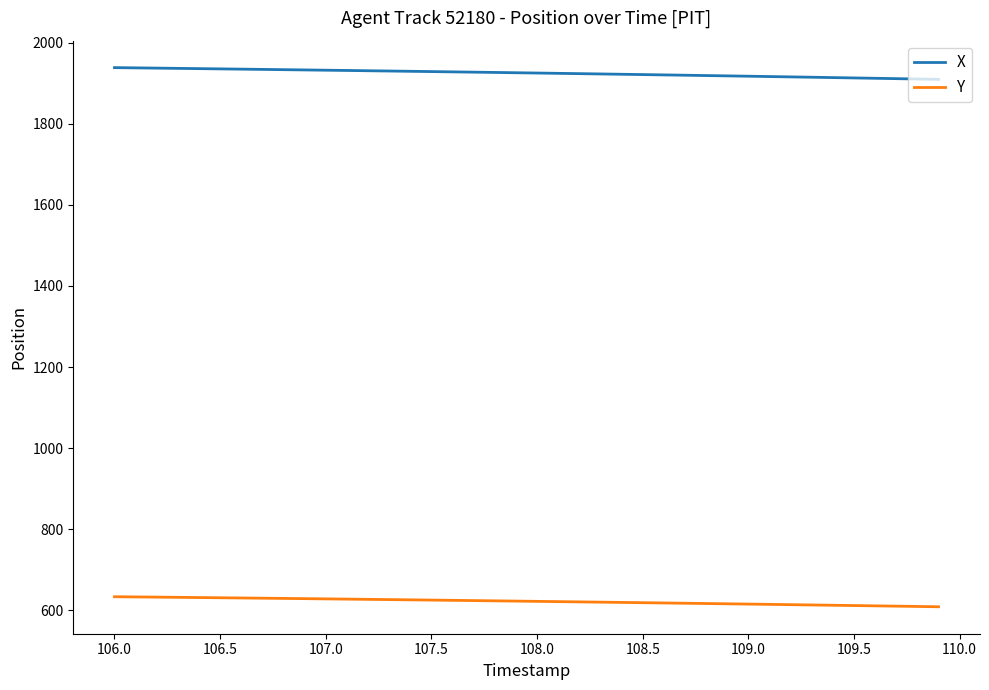

List the series in order of their peak value, lowest first.

Y, X